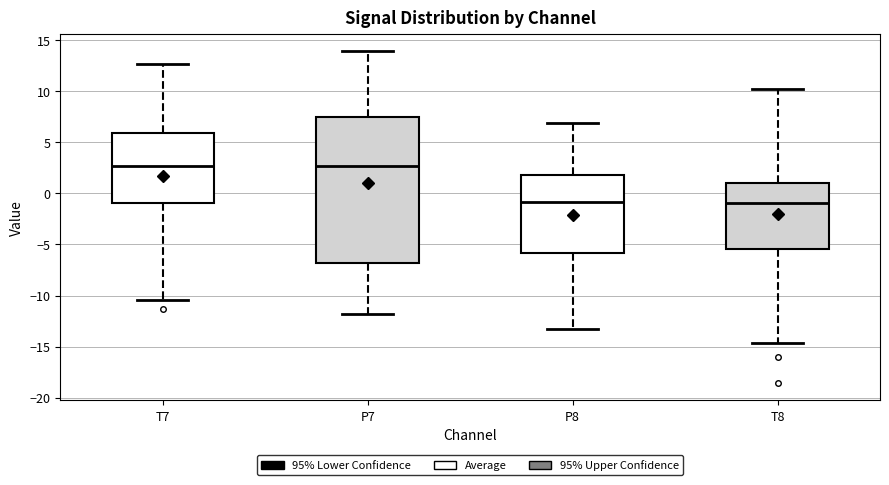

Where does the median line of the box for T8 sit on the y-axis? The values are not printed on the chart, so give them approximately, as read against the axis.

-1.0